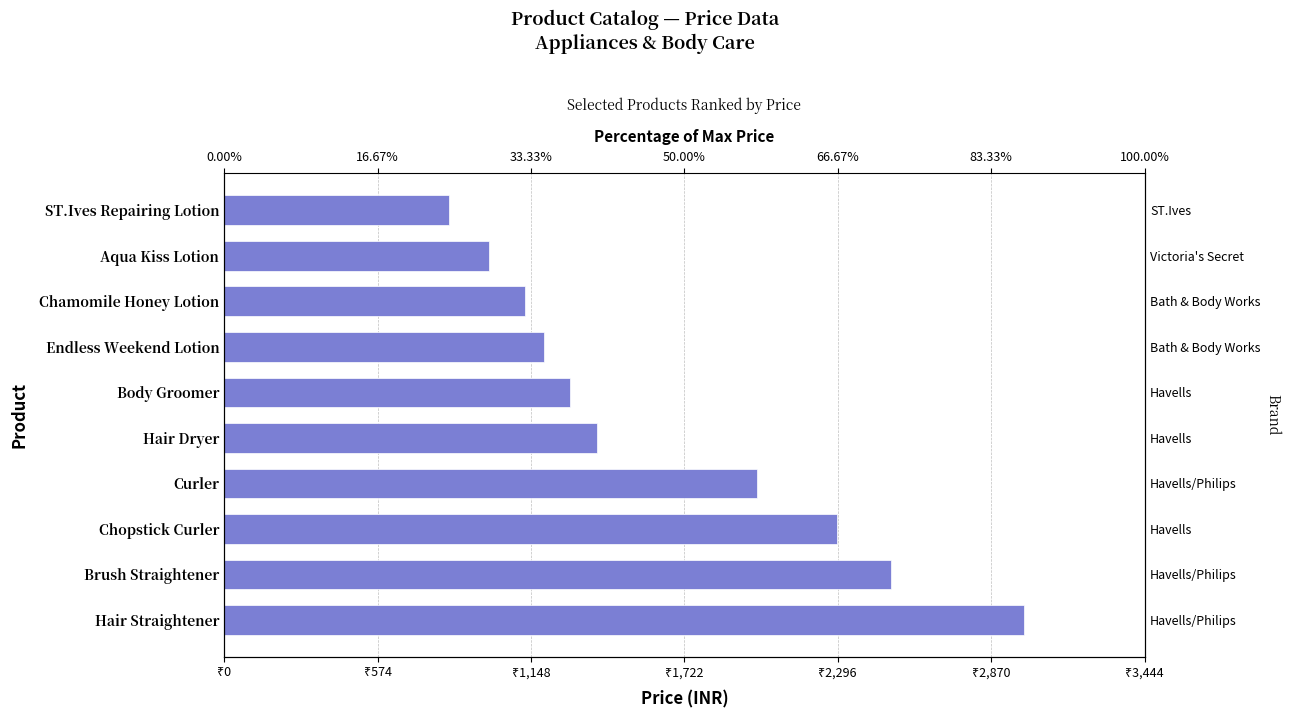

Reading left to right, what are all the values shown in this chart?

2995	2495	2295	1995	1395	1295	1195	1125	990	840